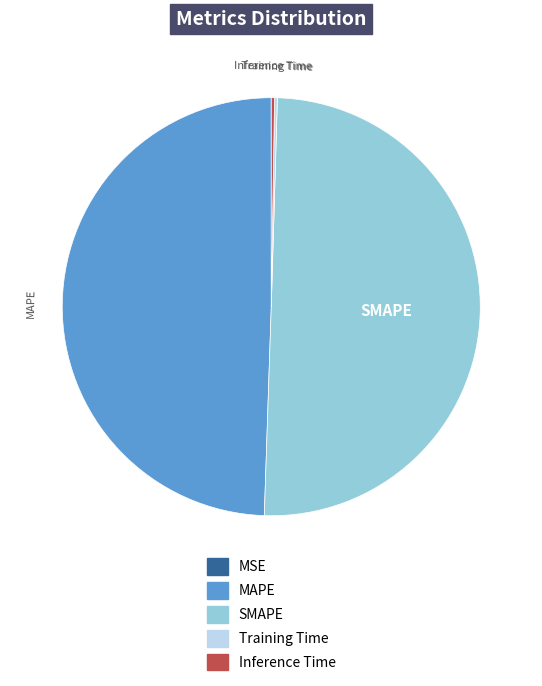

True or false: SMAPE accounts for 59% of the total.

False